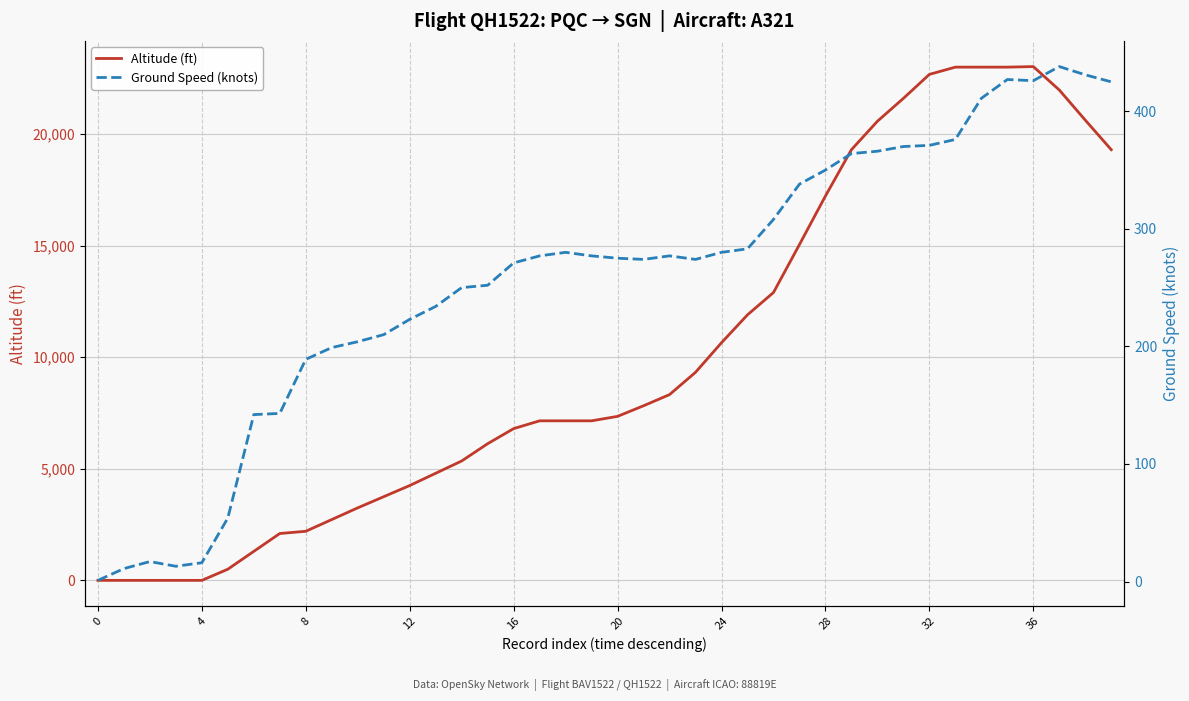

The value of Altitude (ft) at 4 is 14562. True or false?

False